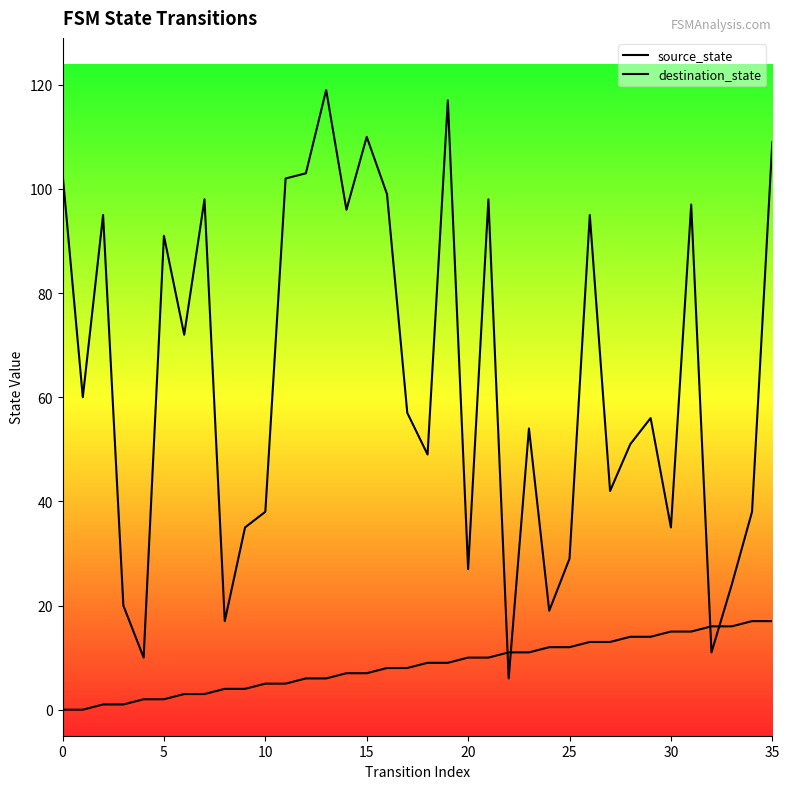

What are all the series names shown in the legend?

source_state, destination_state